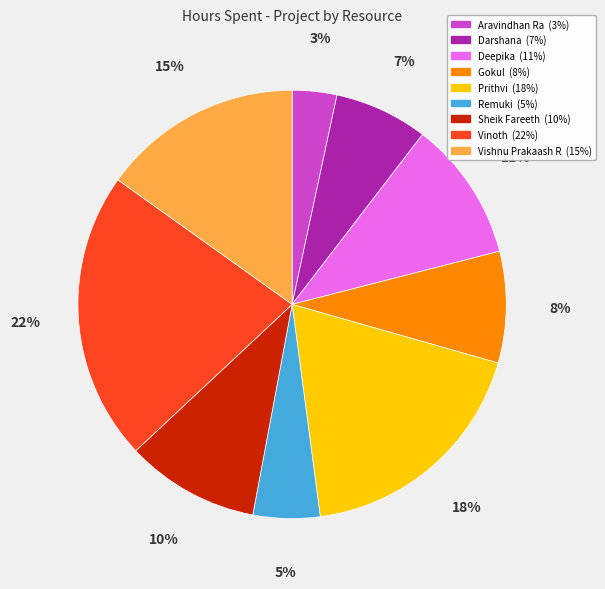

How many segments does this pie chart have?

9